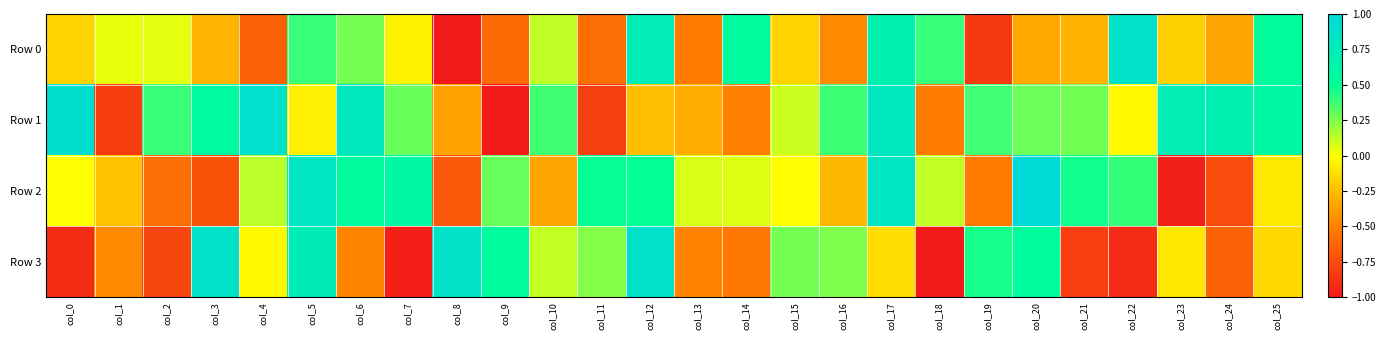

Between col_16 and col_23, which is larger?

col_23